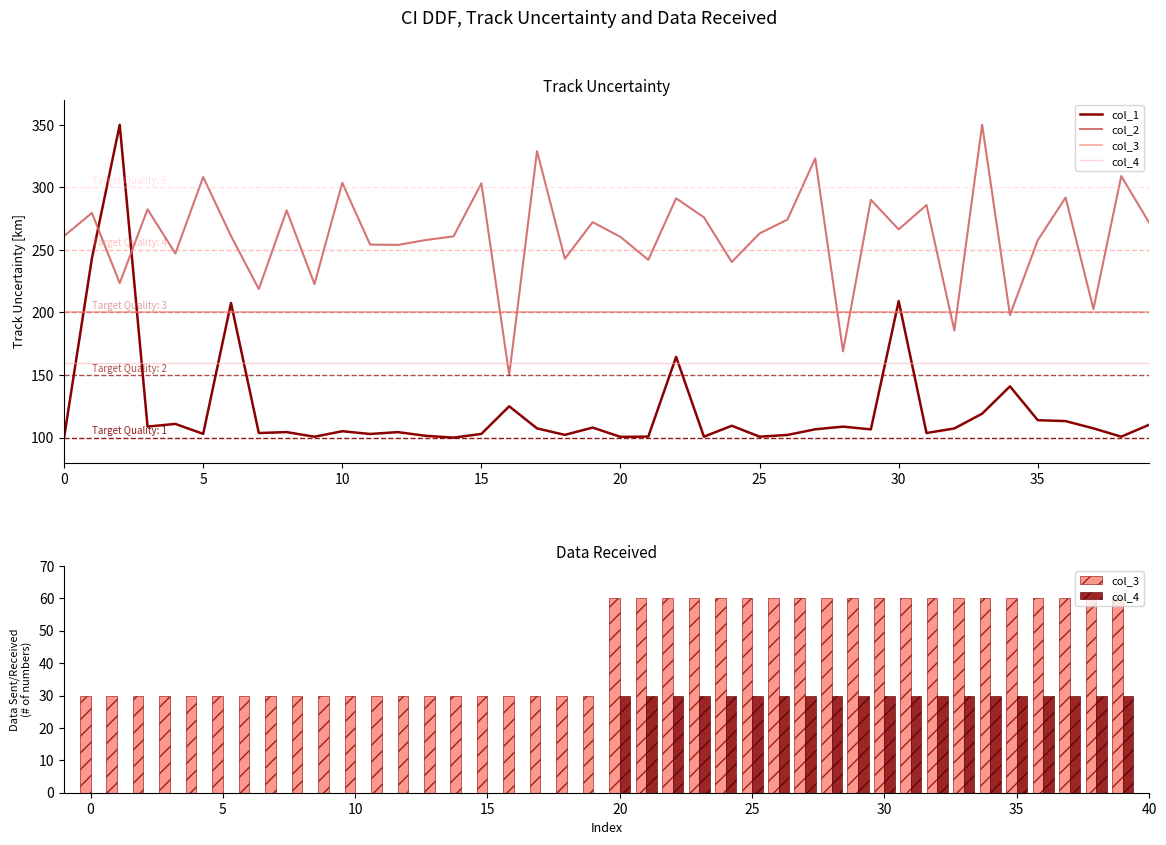

What is the difference between the maximum and minimum values in the col_3 series?

30.0